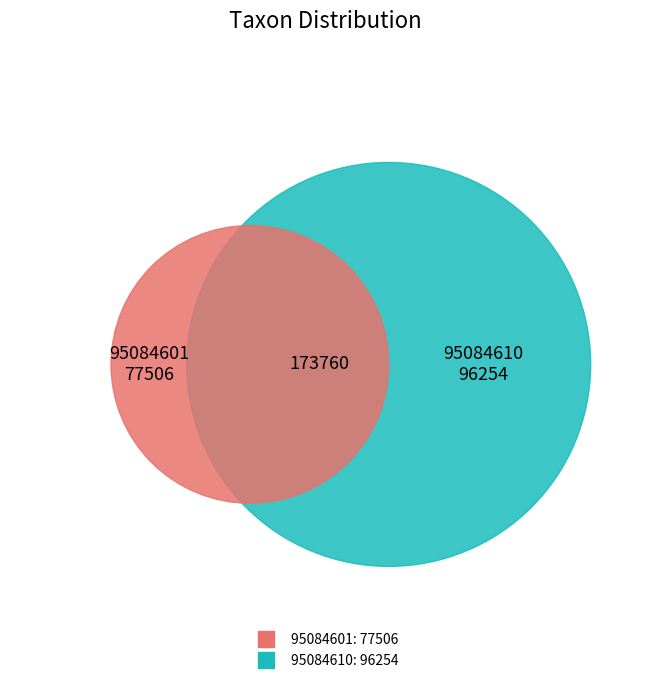

Is it true that 95084601 is 50% of the pie?

False